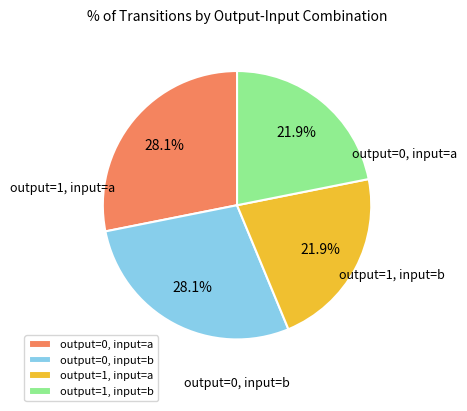

Which has a higher value, output=1, input=b or output=0, input=a?

output=0, input=a